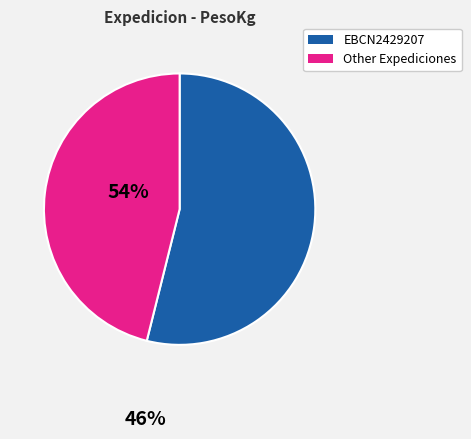

Does any single category account for the majority?

Yes